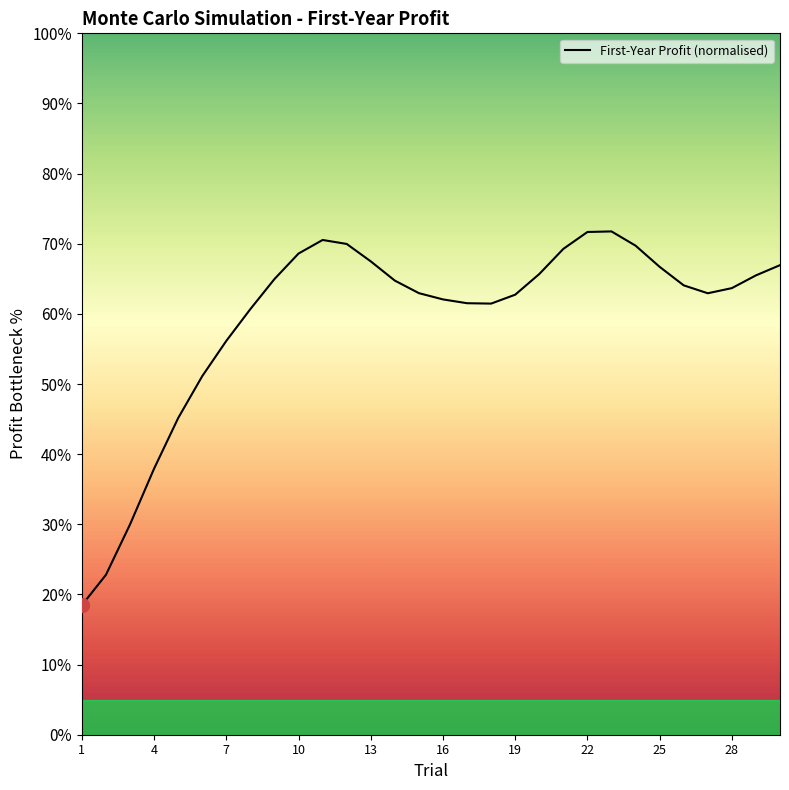

What is the greatest value displayed?

71.8